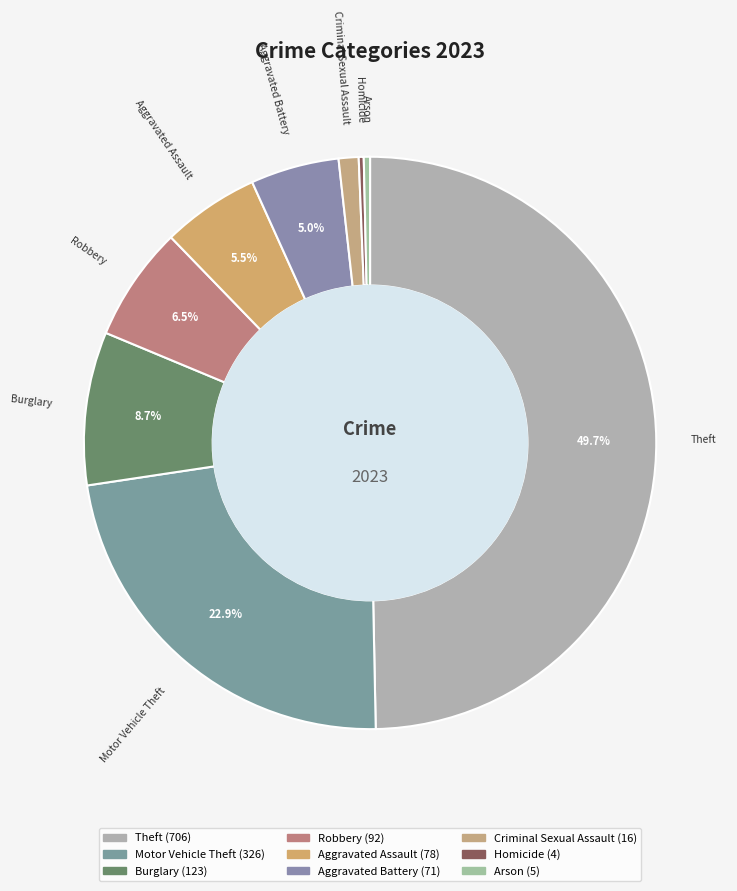

How many segments does this pie chart have?

9